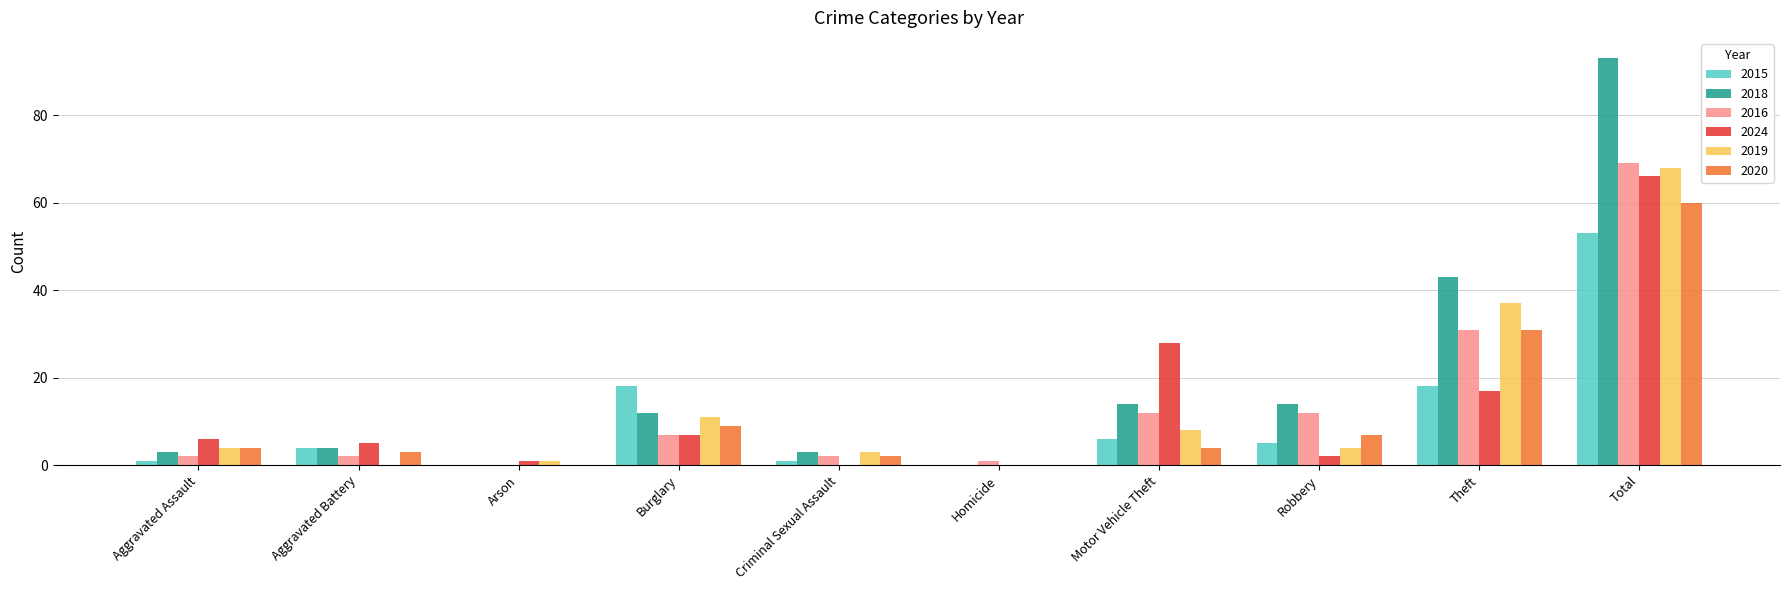

Which series has the largest total across all categories?

2018